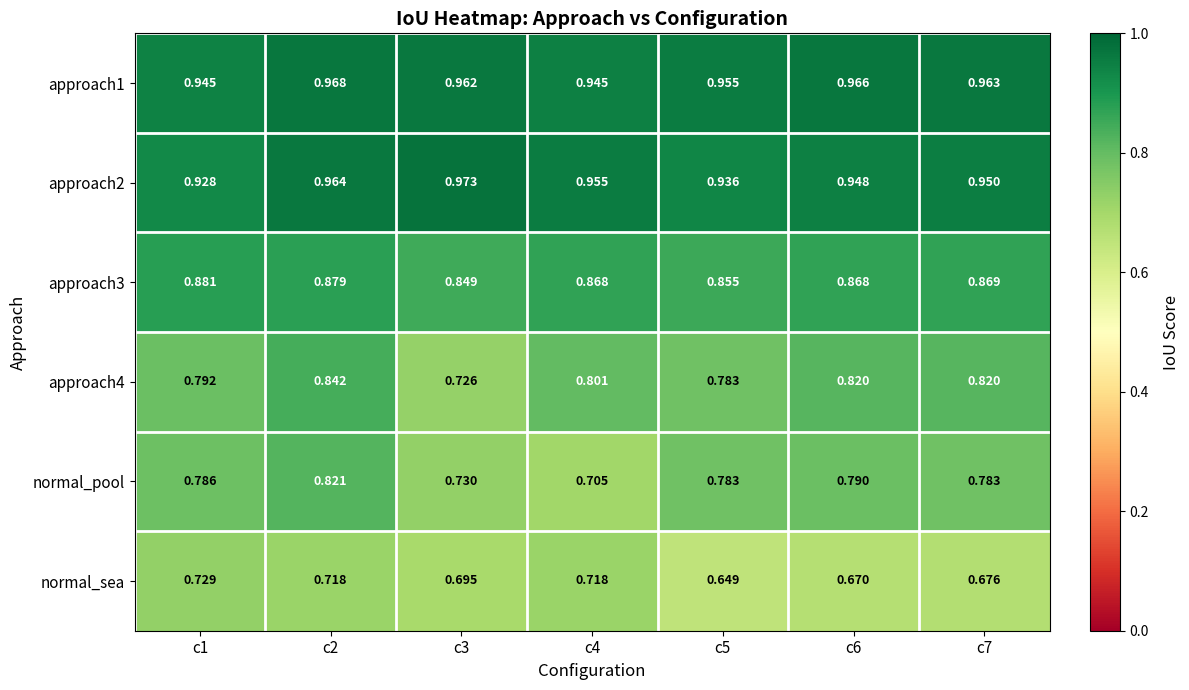

Is the value of approach2 at c4 greater than the value of normal_sea at c3?

Yes